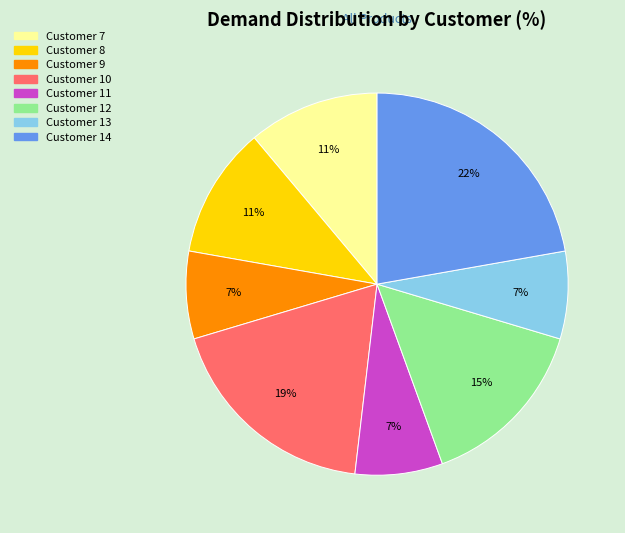

To the nearest percent, what is the difference between the largest and smallest slice percentages?

15%